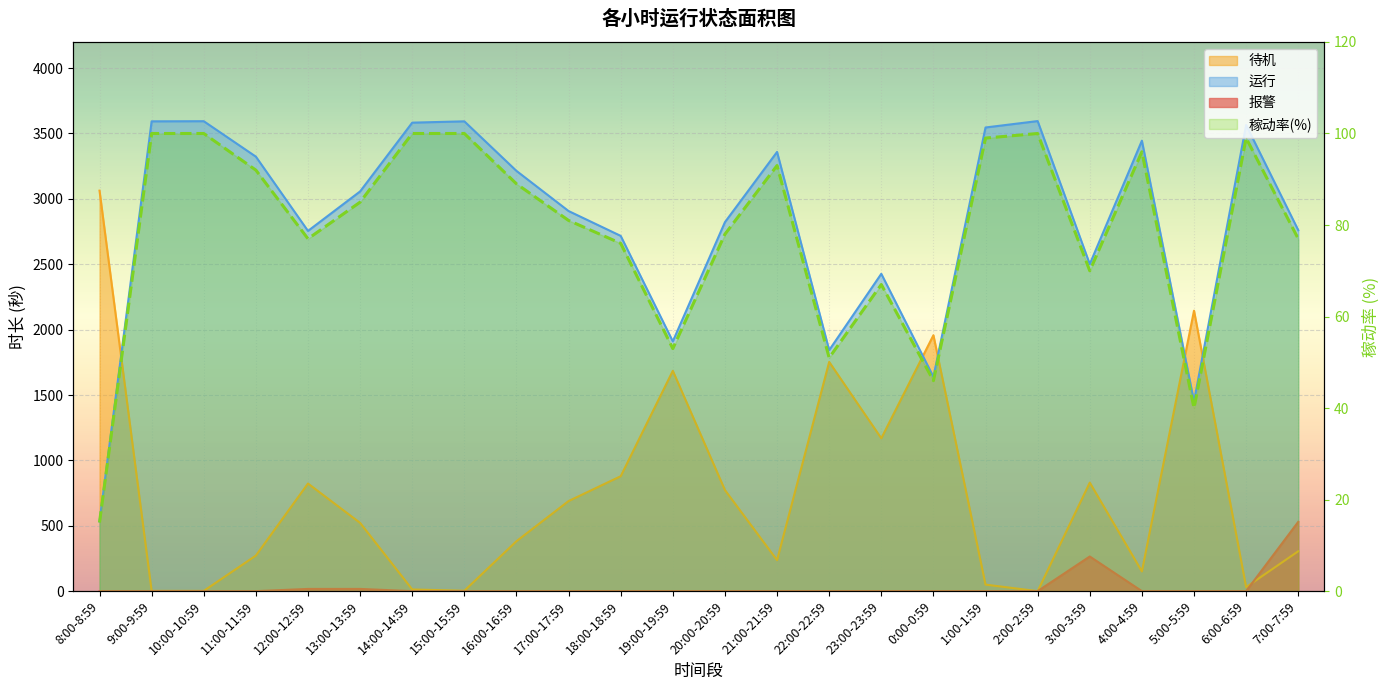

Reading right to left, extract all data points from this chart.

7:00-7:59=77	6:00-6:59=99	5:00-5:59=40	4:00-4:59=96	3:00-3:59=70	2:00-2:59=100	1:00-1:59=99	0:00-0:59=46	23:00-23:59=67	22:00-22:59=51	21:00-21:59=93	20:00-20:59=78	19:00-19:59=53	18:00-18:59=76	17:00-17:59=81	16:00-16:59=89	15:00-15:59=100	14:00-14:59=100	13:00-13:59=85	12:00-12:59=77	11:00-11:59=92	10:00-10:59=100	9:00-9:59=100	8:00-8:59=15